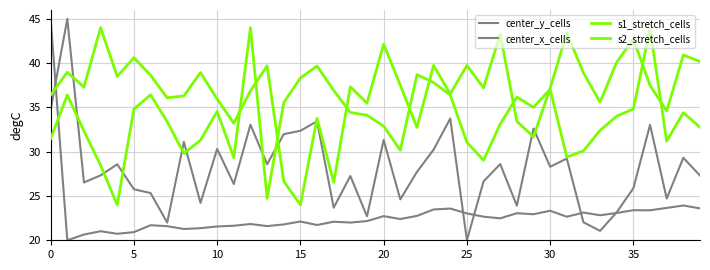

Does the chart display data point markers on the line(s)?

No